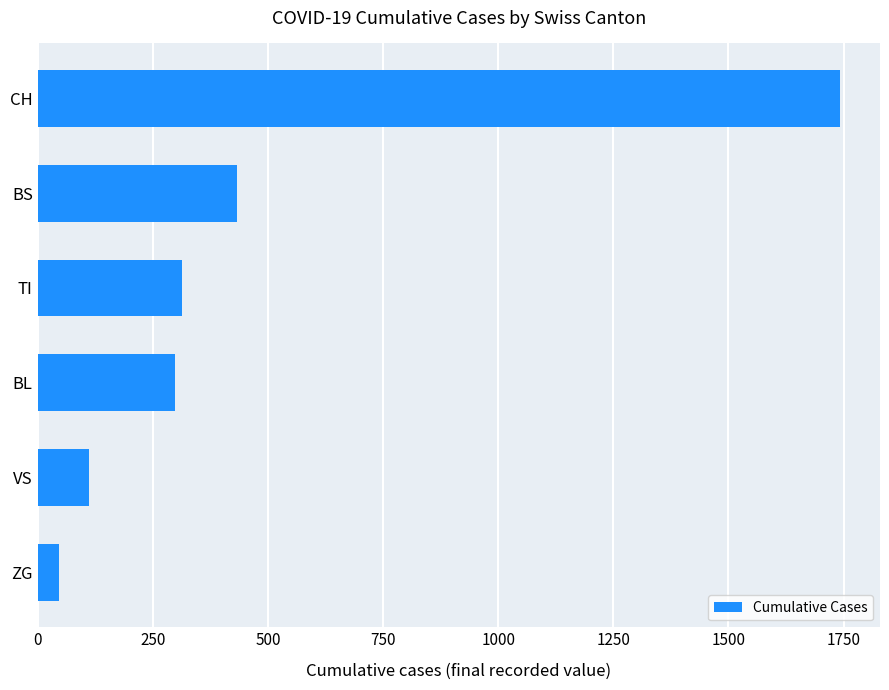

Does the chart contain stacked bars?

No